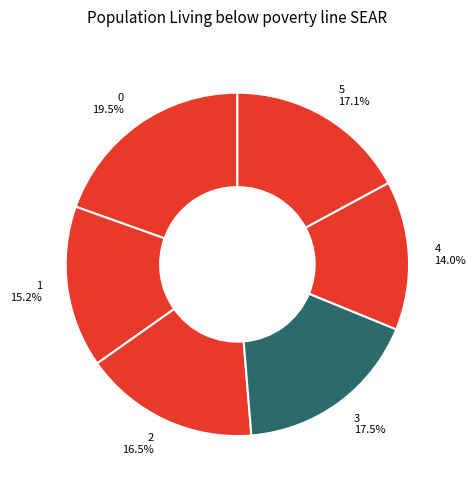

Does 5 account for over 50% of the chart?

No